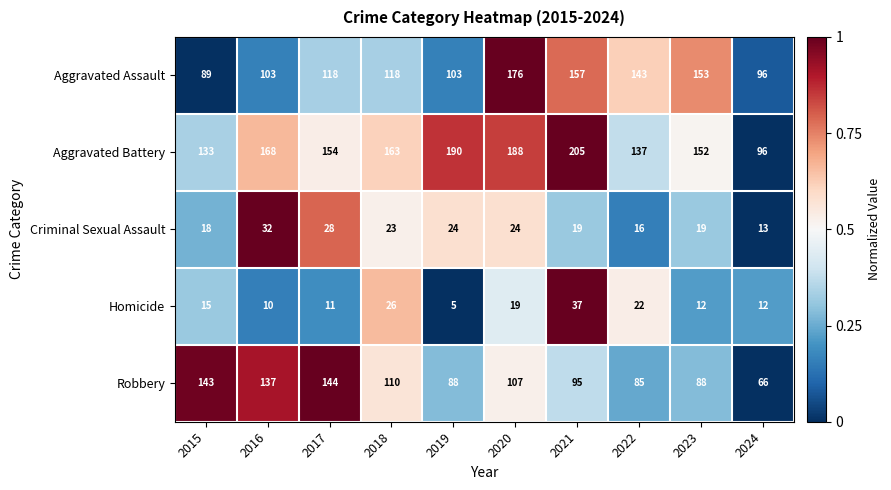

Which series has the widest spread of values?

Aggravated Battery